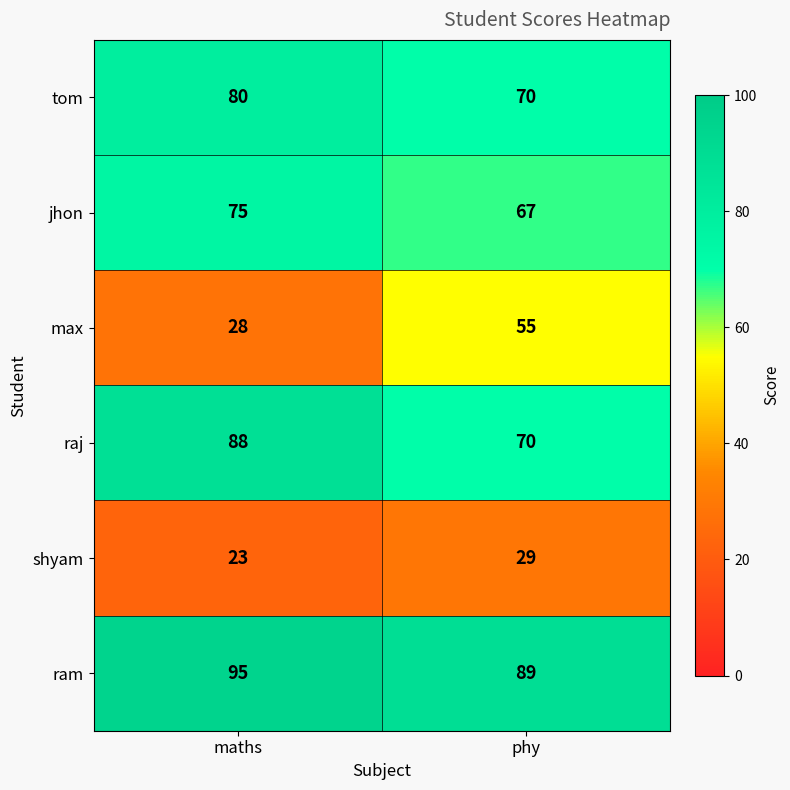

Rank the series by their maximum value, from lowest to highest.

shyam, max, jhon, tom, raj, ram